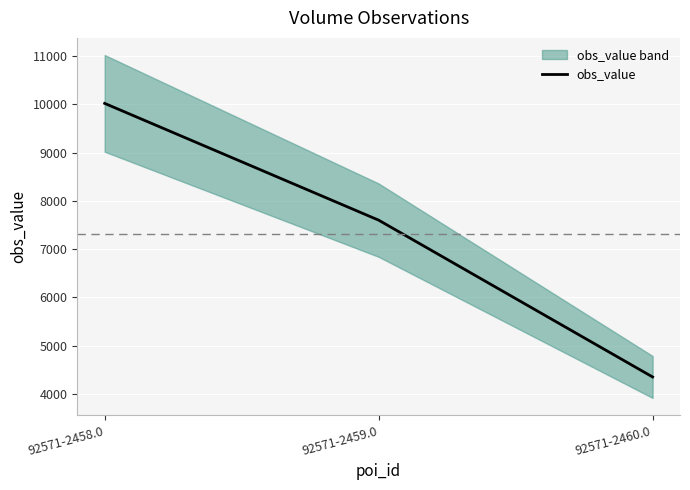

What is the average value?

7323